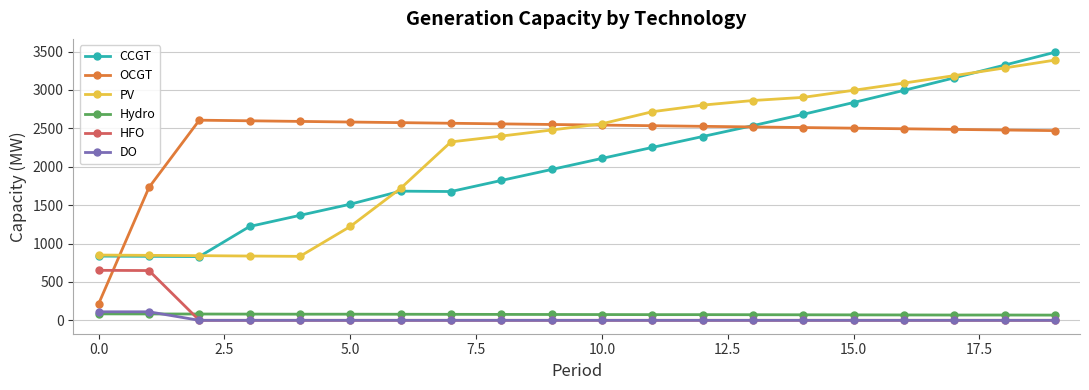

At how many categories does at least one series exceed 1014?

19